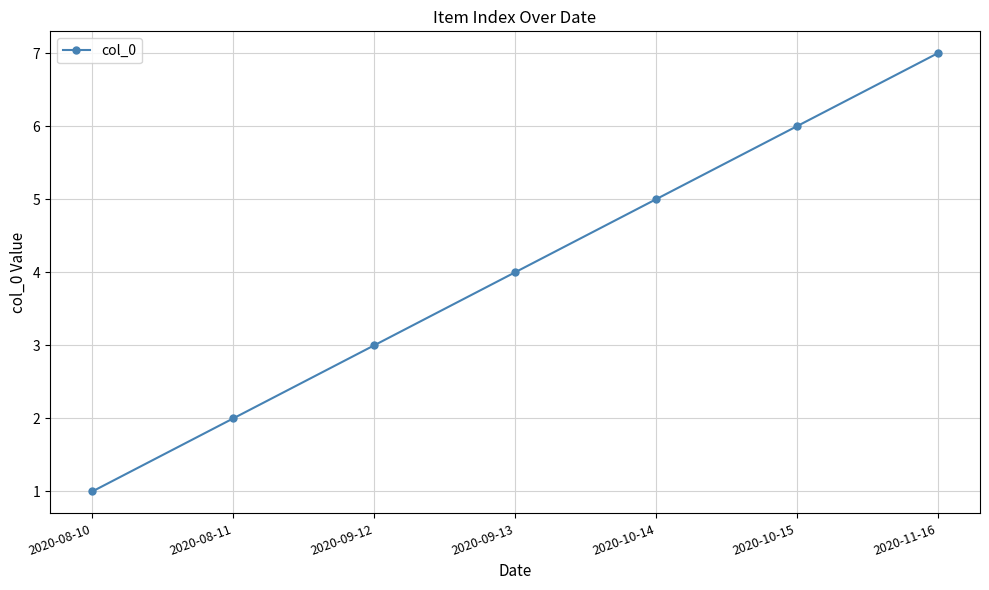

Between 2020-11-16 and 2020-08-11, which is larger?

2020-11-16